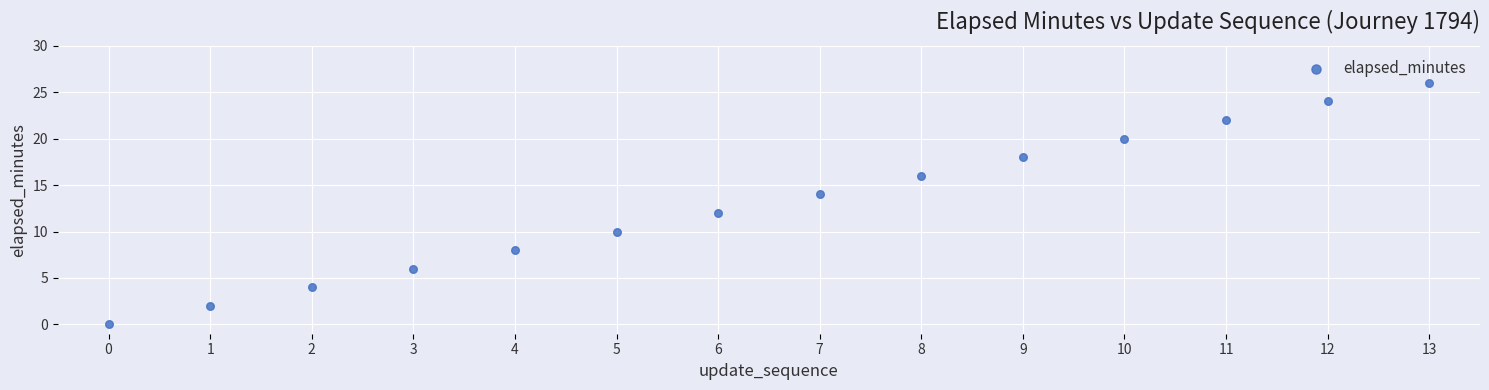

What is the range of Y values (max minus min)?

26